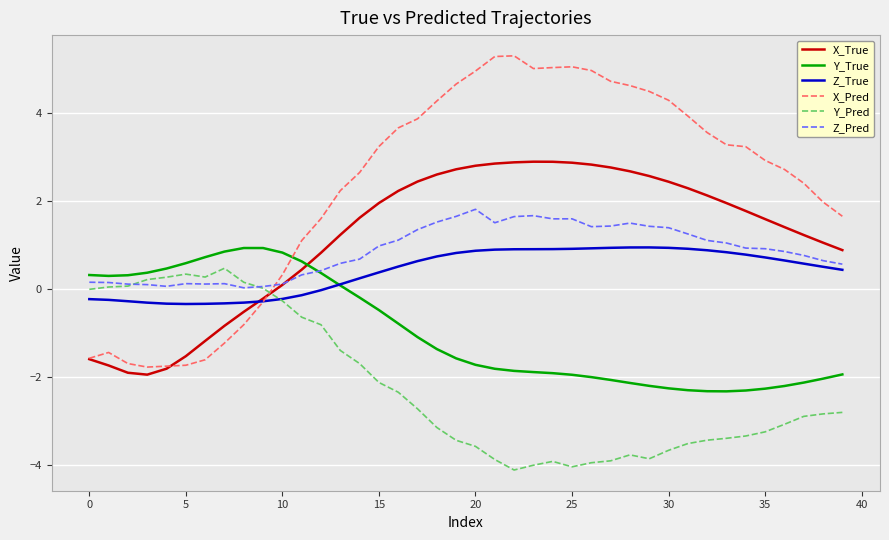

How many intersections are there between Z_True and Y_True?

1